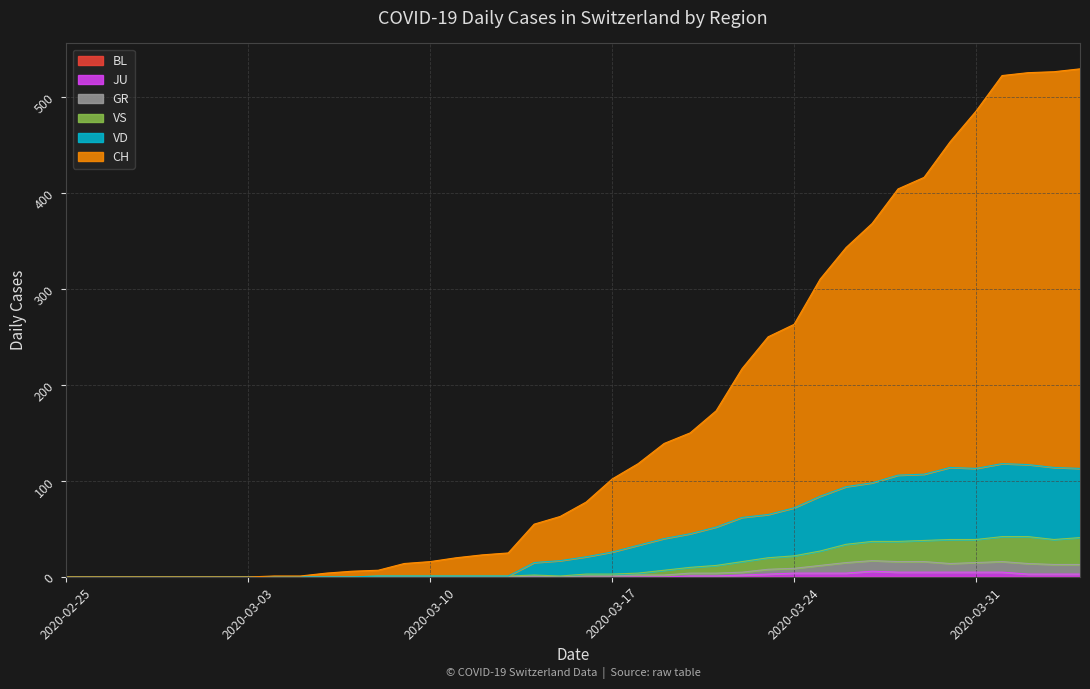

How many data points in GR are above 1?

18